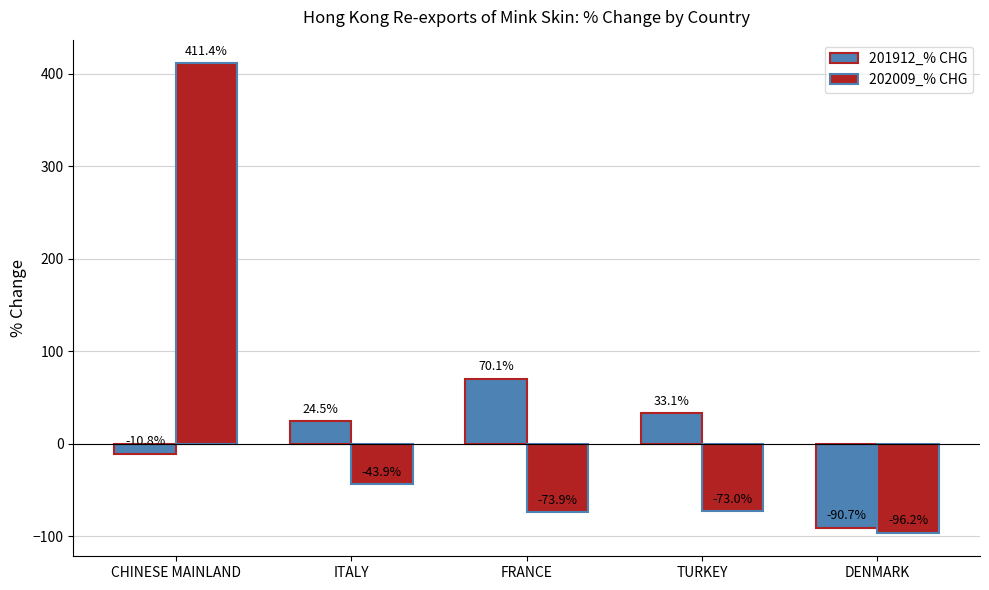

Which series has the largest total across all categories?

202009_% CHG